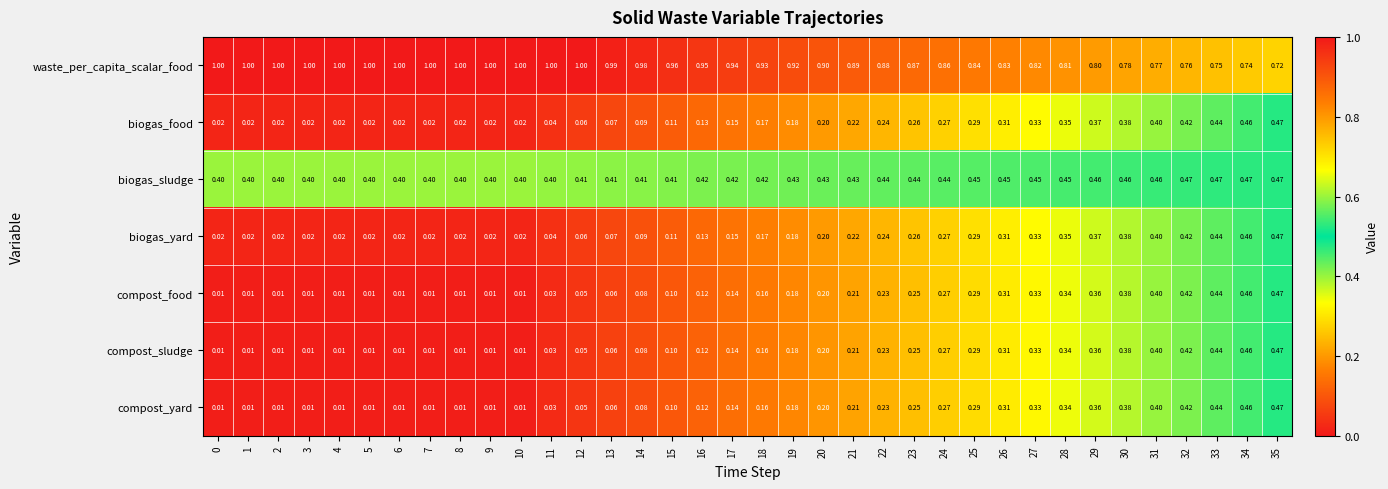

Which series has the largest total across all categories?

waste_per_capita_scalar_food